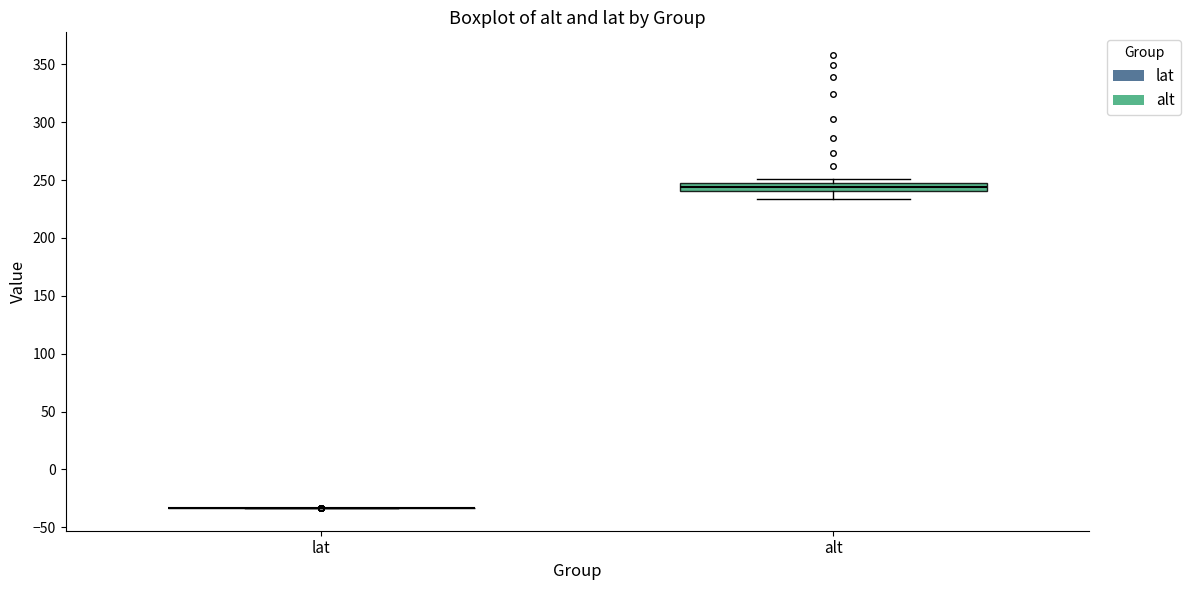

Where is the lower edge of the box for alt on the y-axis? The values are not printed on the chart, so give them approximately, as read against the axis.

240